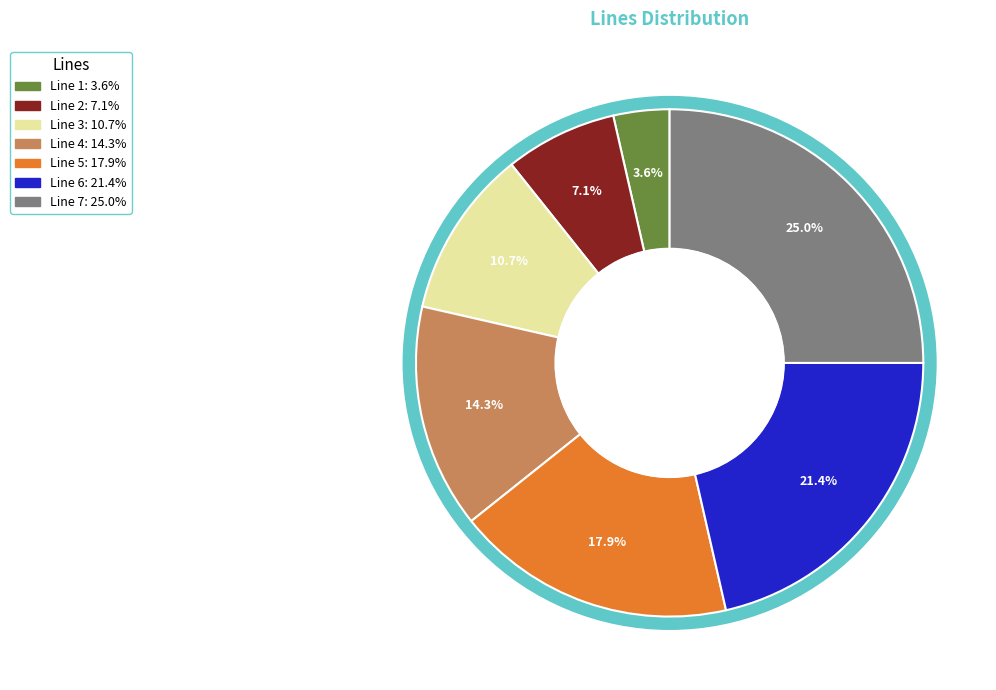

To the nearest percent, what is the difference between the largest and smallest slice percentages?

21%